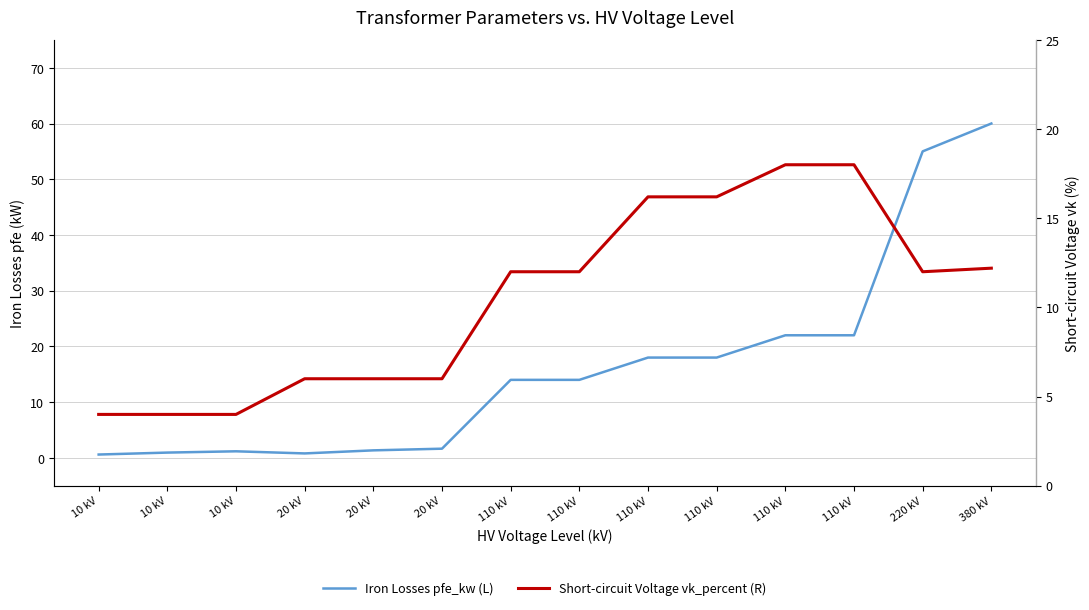

The value of Iron Losses pfe_kw (L) at 110 kV is 14.0. True or false?

True